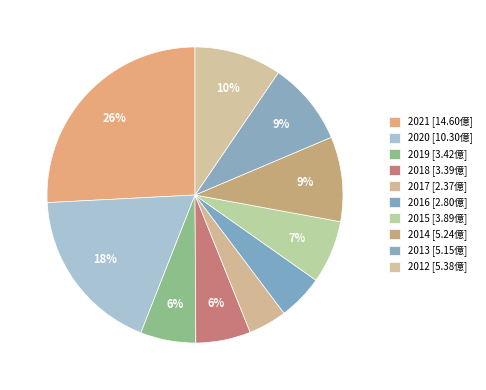

Count the number of slices in the pie.

10